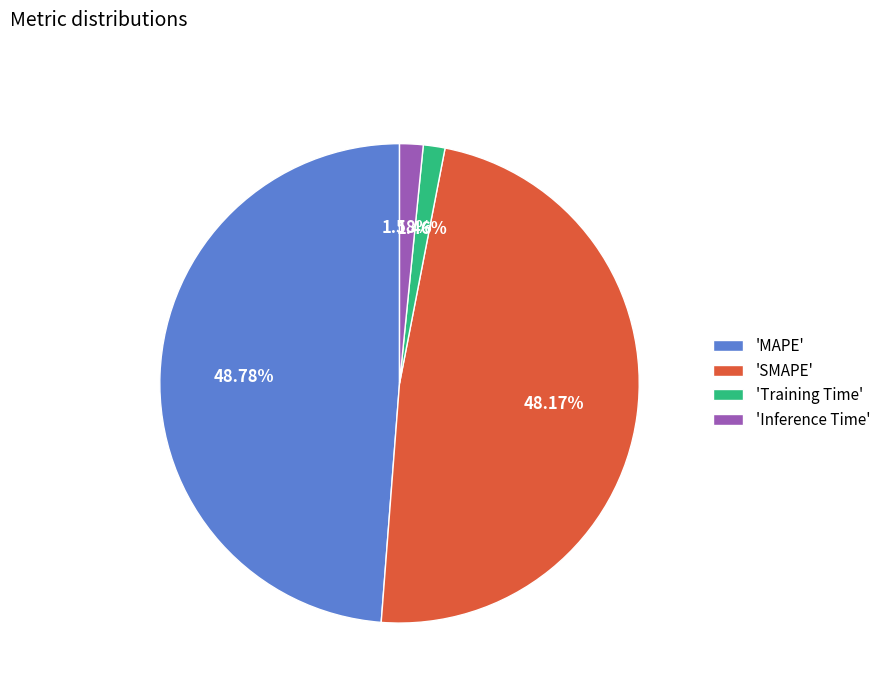

Combined, do 'Inference Time' and 'Training Time' account for over 50%?

No